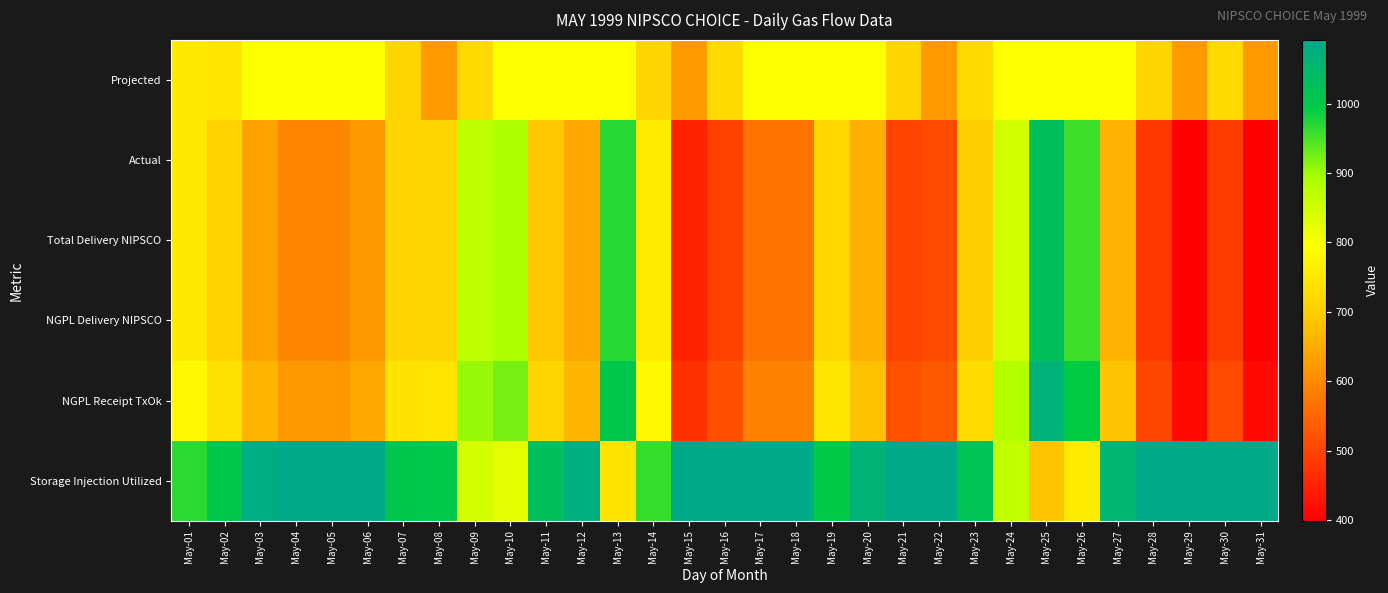

At which category does the chart reach its peak across all series?

May-04